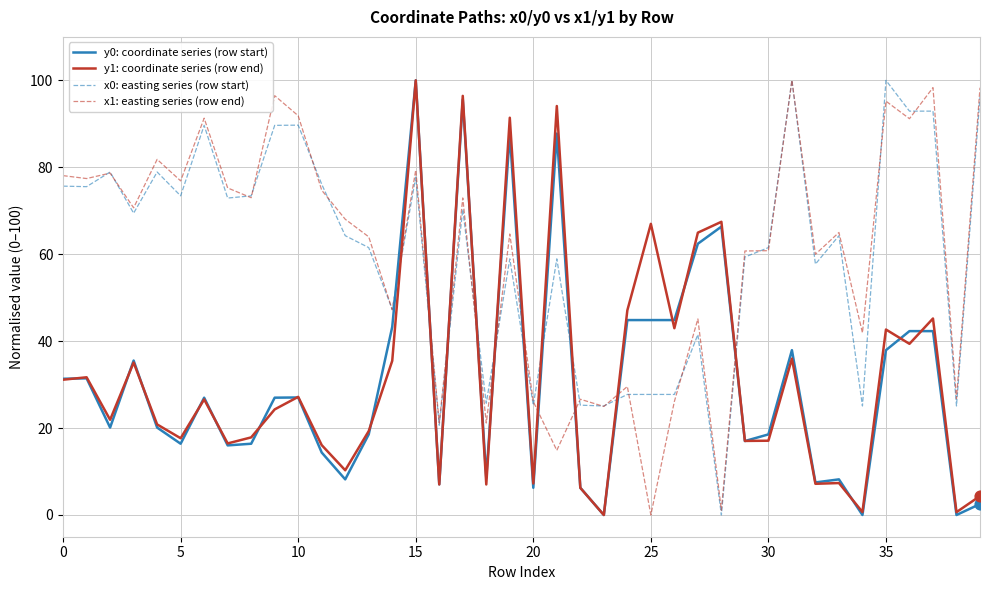

What is the maximum value for x1: easting series (row end)?

100.0